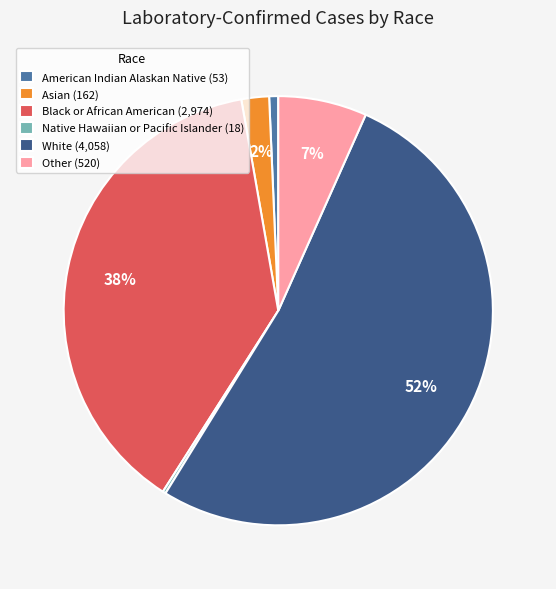

Does Black or African American represent more than half of the total?

No